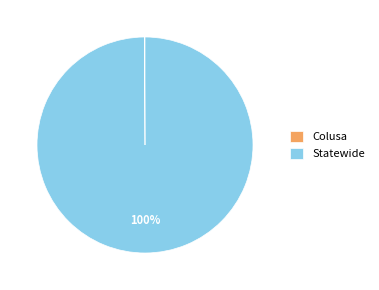

Which category accounts for the majority?

Statewide